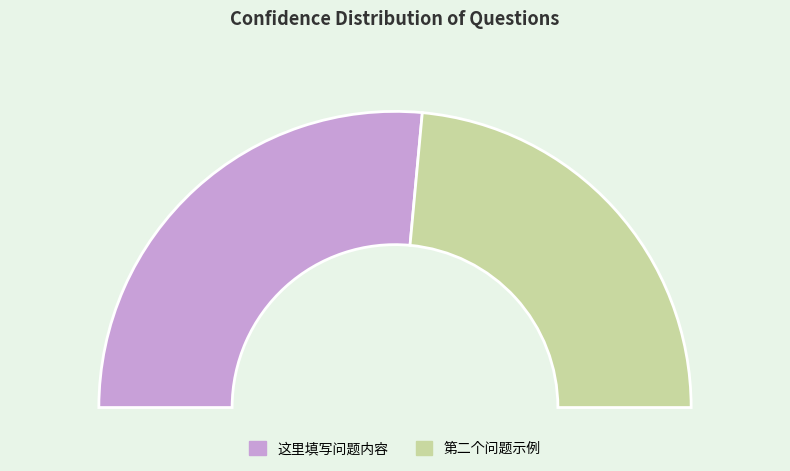

Does any single category account for the majority?

Yes